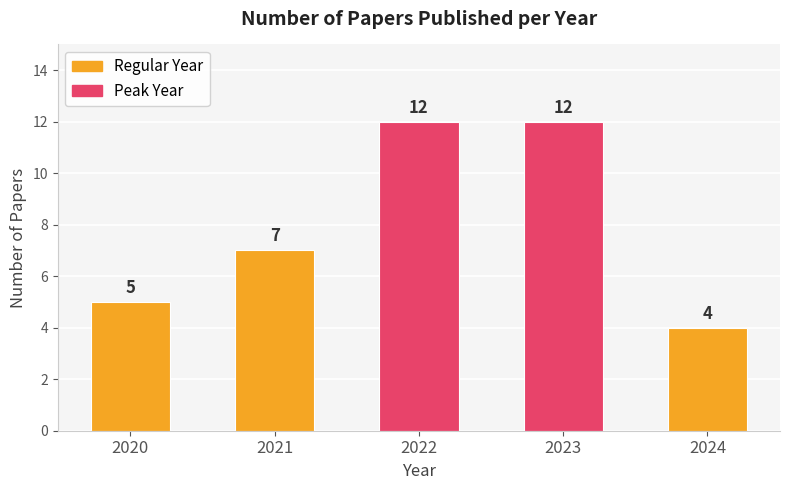

What is the maximum value shown in the chart?

12